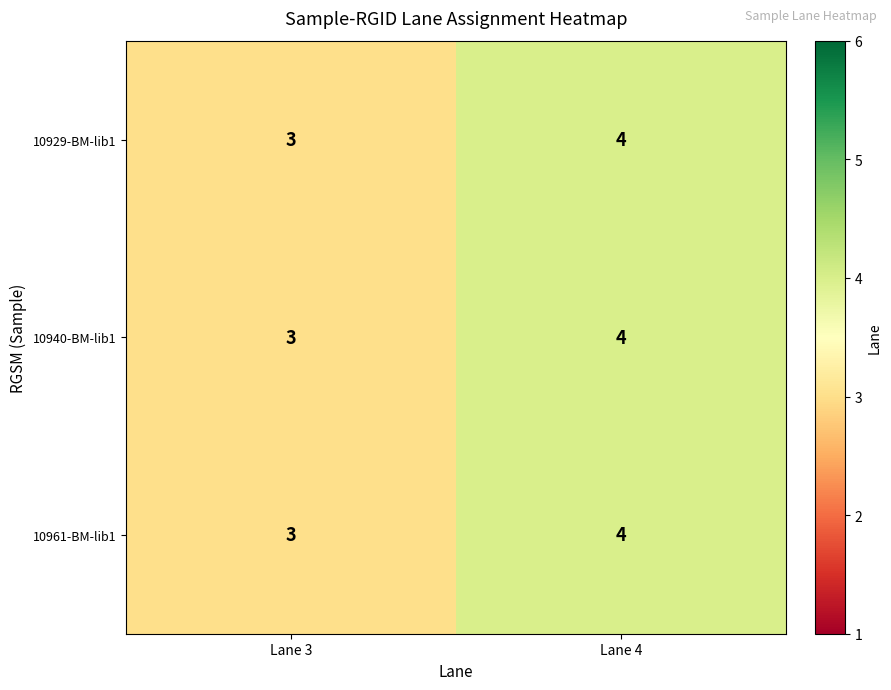

True or false: 10961-BM-lib1 has a value of 6 at Lane 4.

False